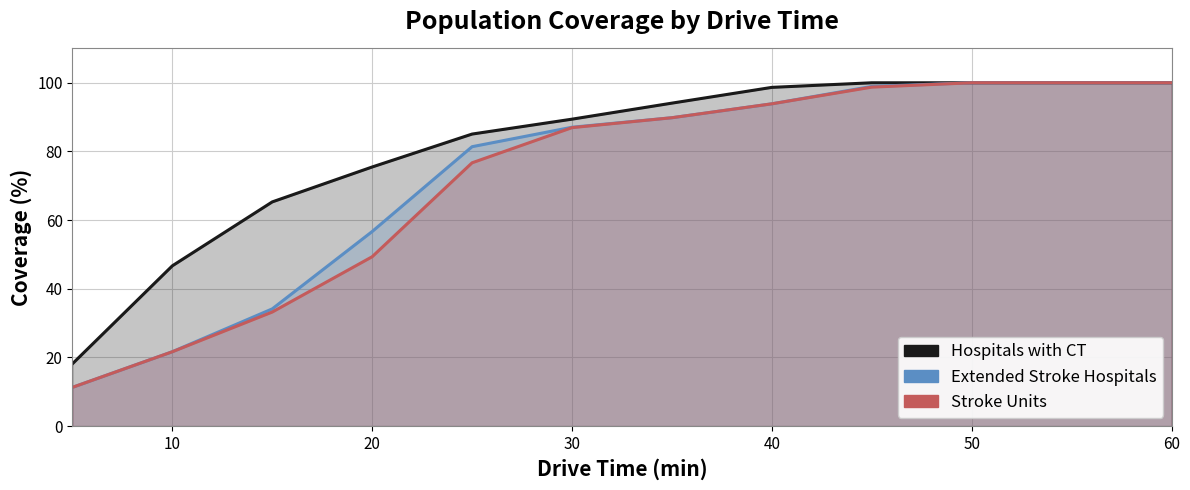

What is the difference between the maximum and minimum values in the Hospitals with CT series?

81.9